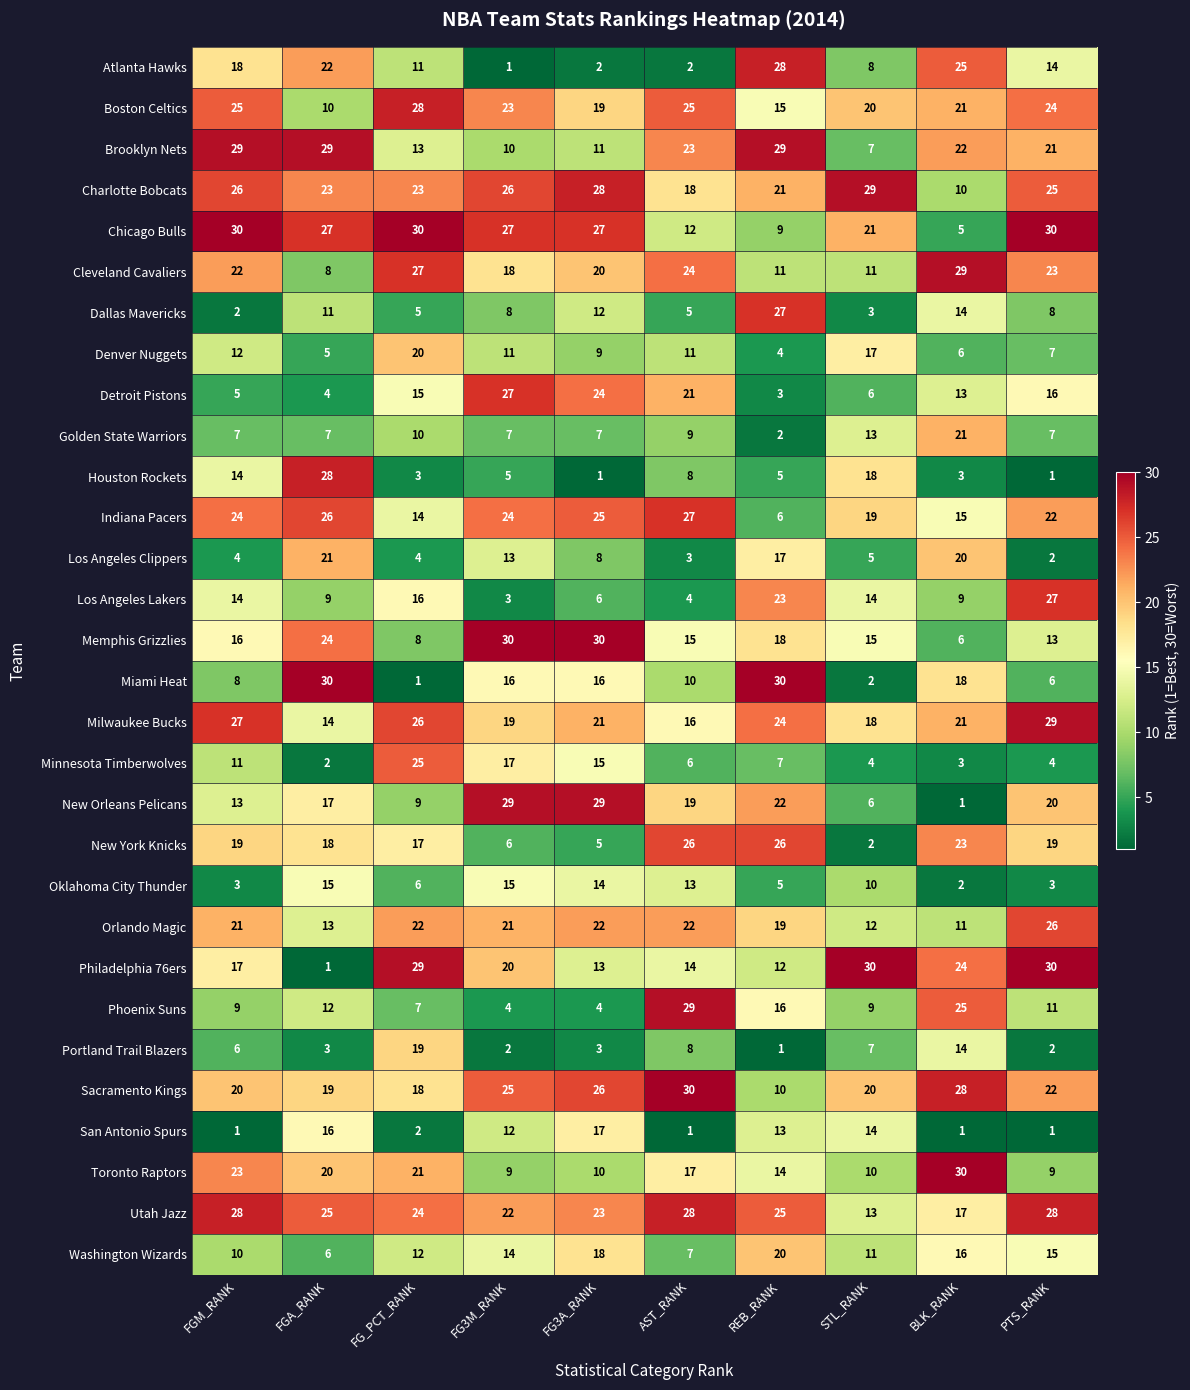

Is it true that Milwaukee Bucks equals 21 at FG3A_RANK?

True